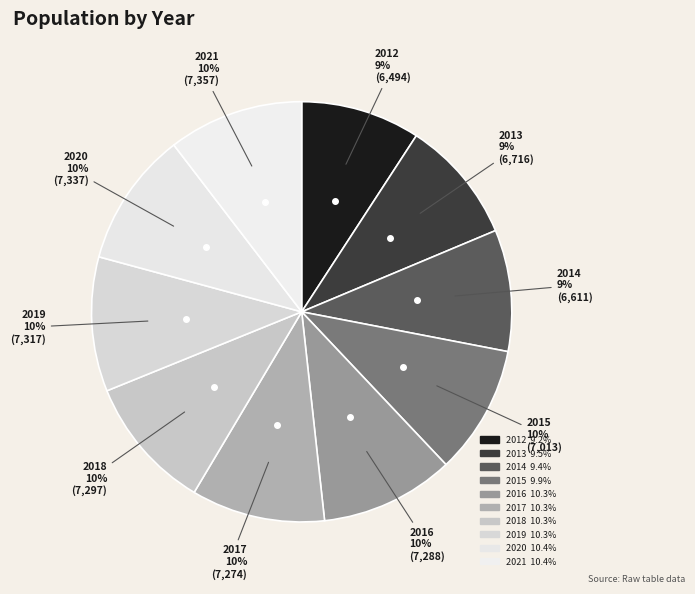

How many segments does this pie chart have?

10